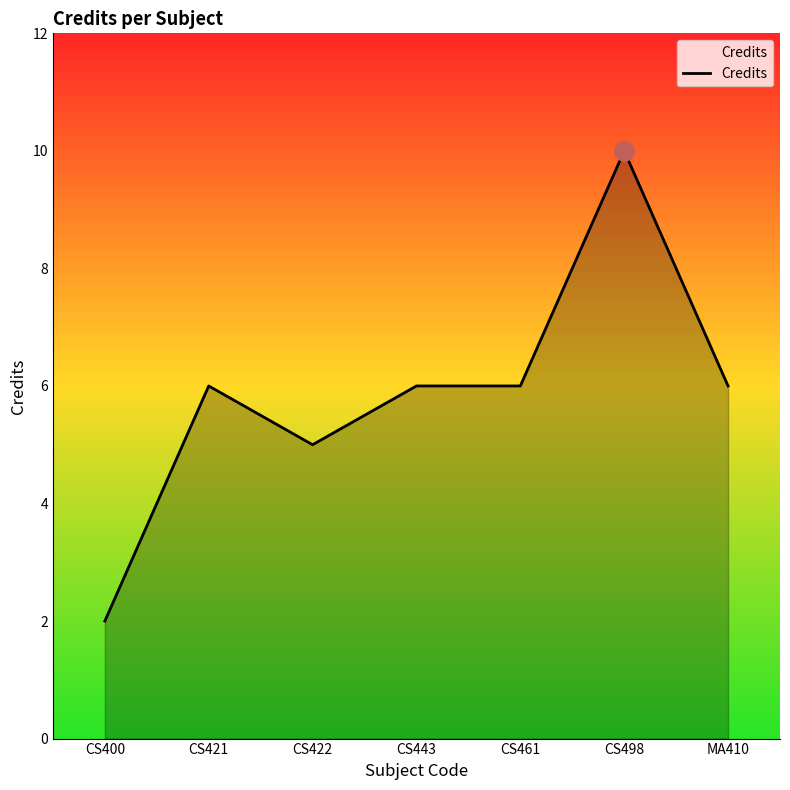

At which category does the data reach its first local peak?

CS421